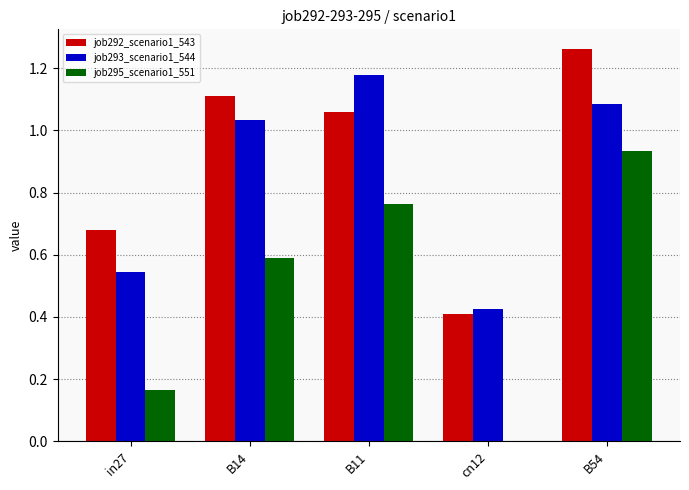

What is the sum of all job293_scenario1_544 values?

4.3